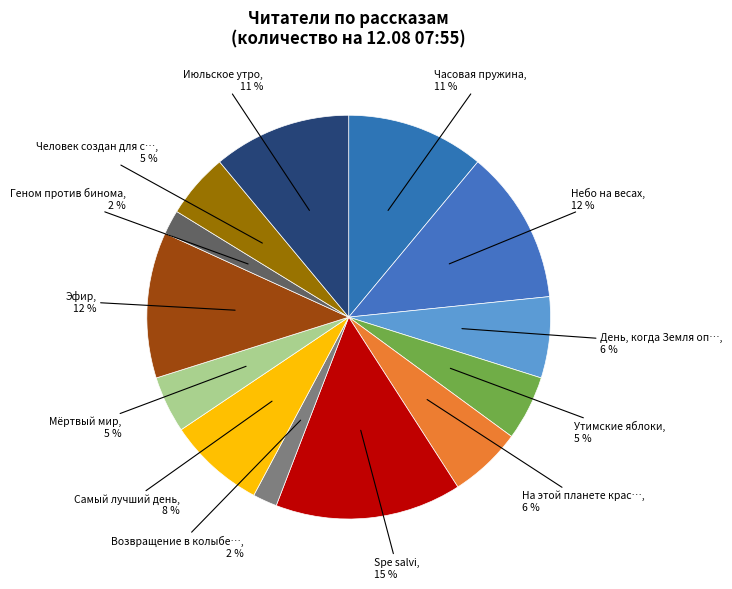

How many slices are in this pie chart?

13